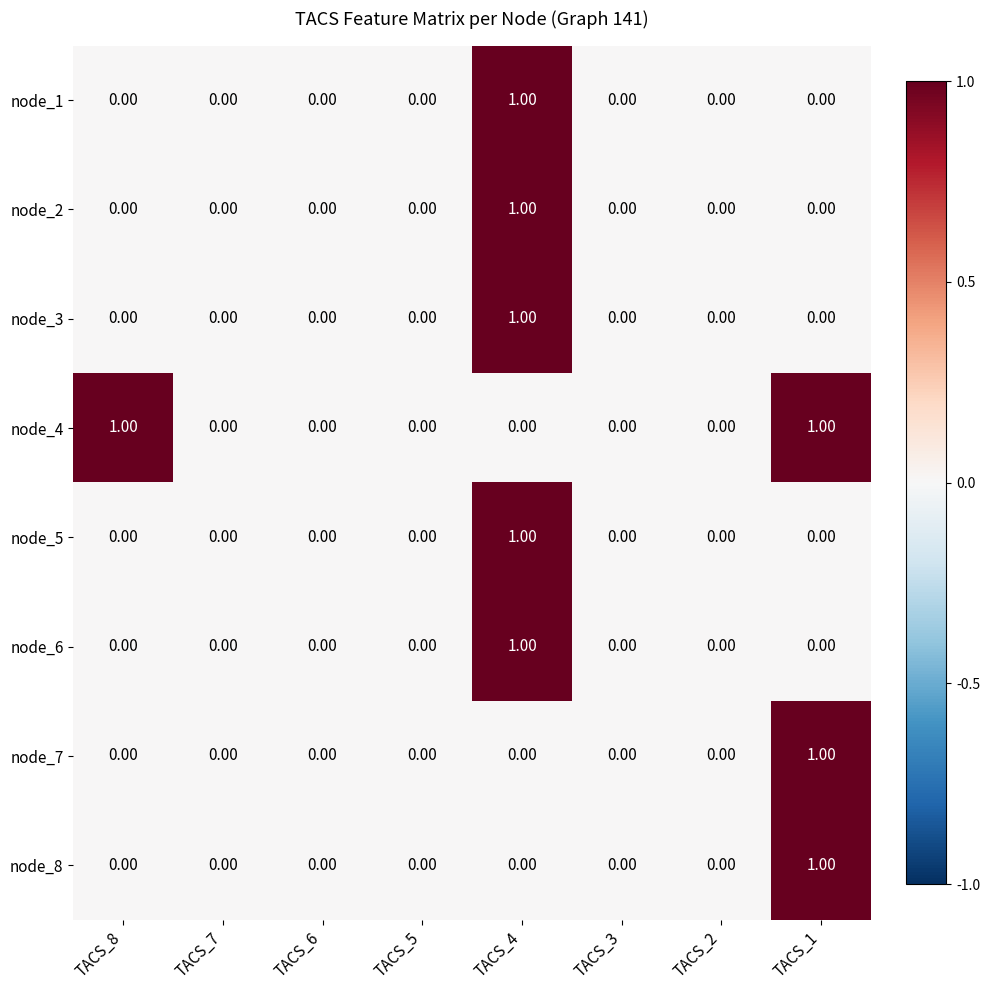

Which series has the largest total across all categories?

node_4